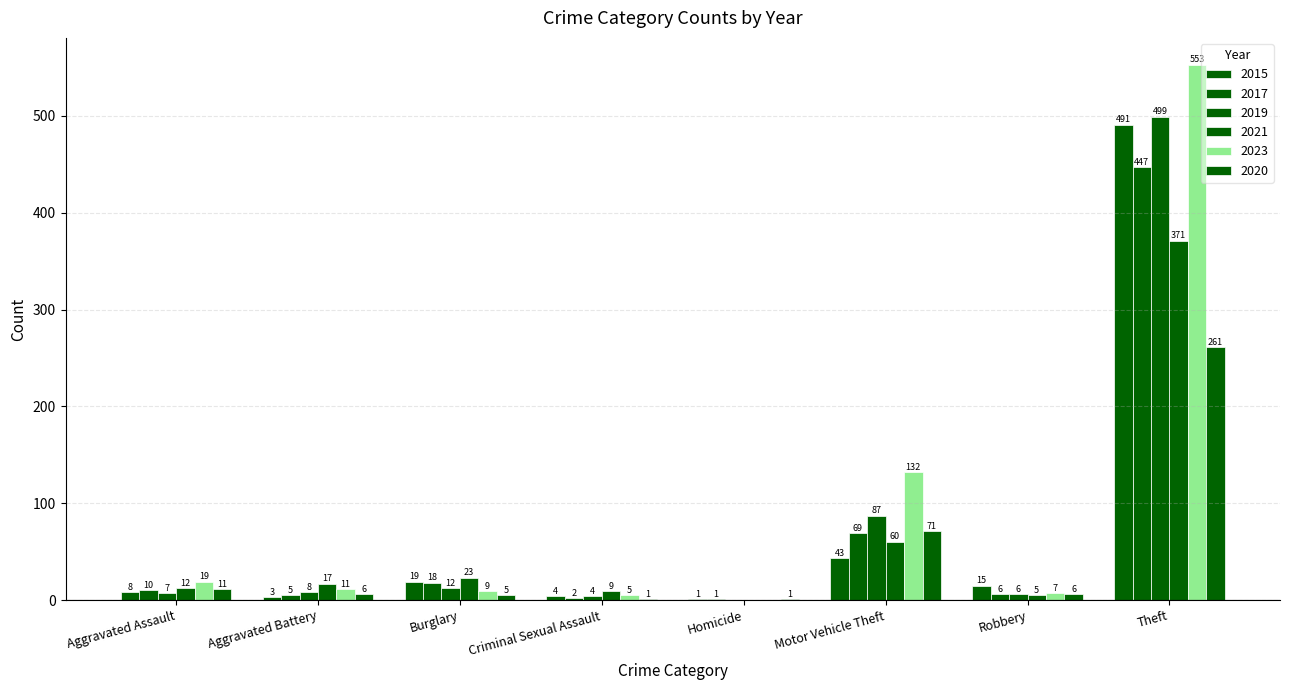

What is the difference between the 2021 values at Motor Vehicle Theft and Burglary?

37